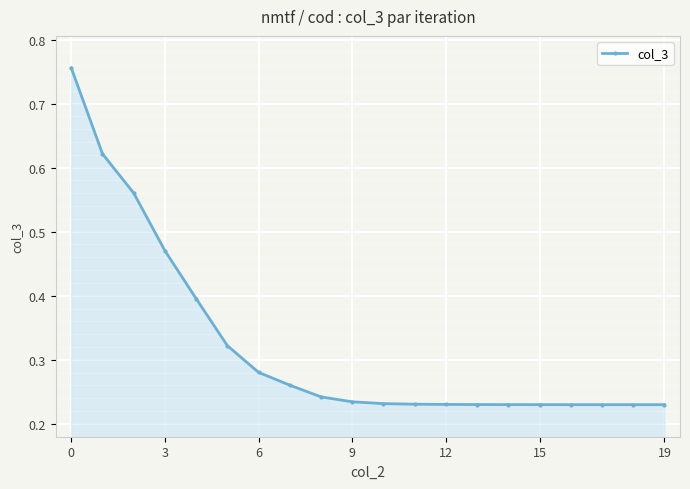

Does the chart have visible grid lines?

Yes